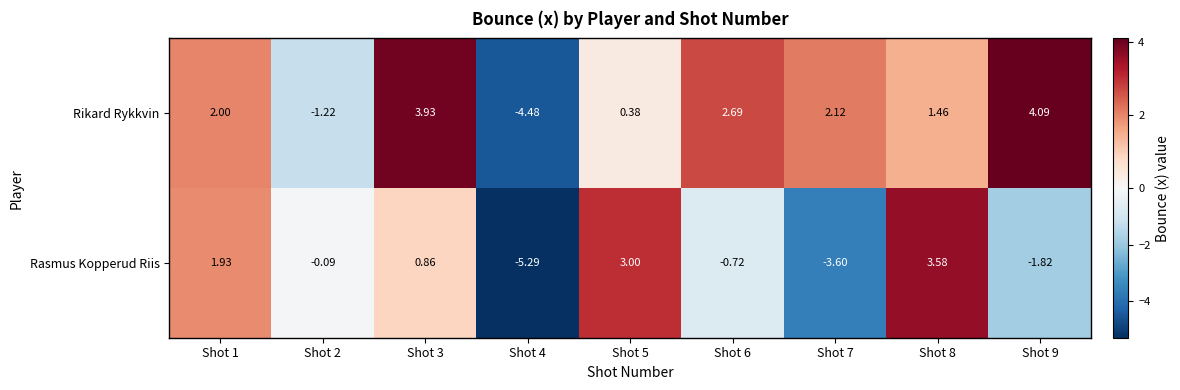

Which series has the largest range (max minus min)?

Rasmus Kopperud Riis